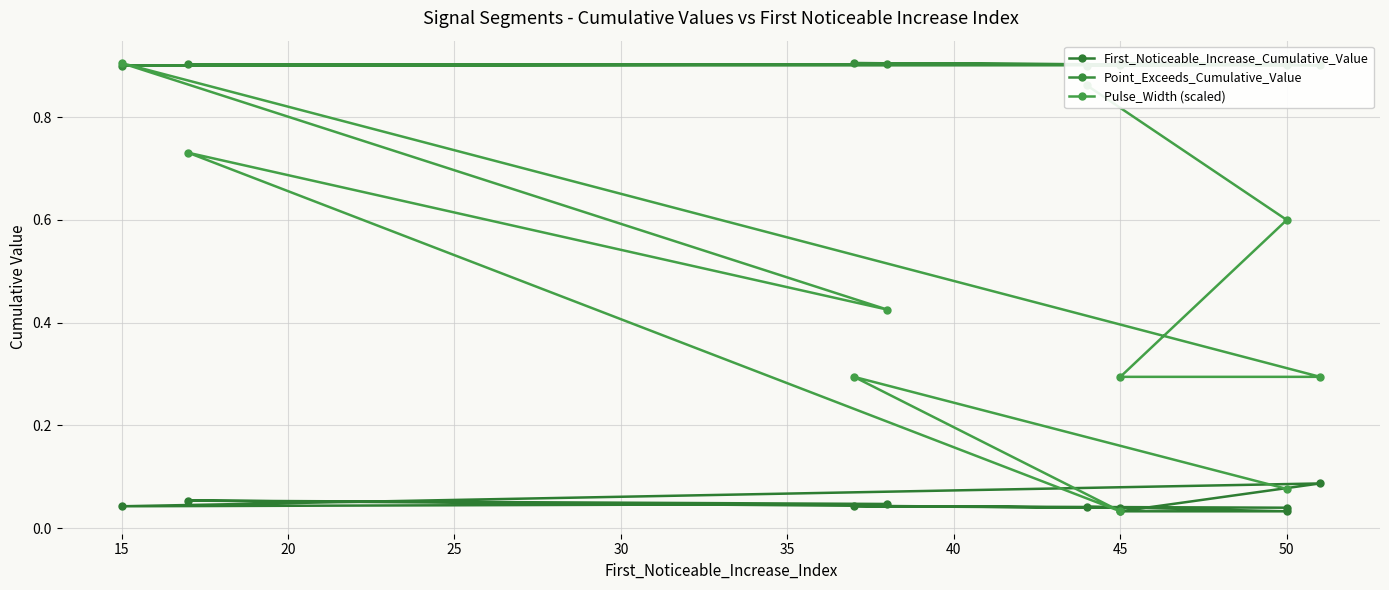

What are all the series names shown in the legend?

First_Noticeable_Increase_Cumulative_Value, Point_Exceeds_Cumulative_Value, Pulse_Width (scaled)